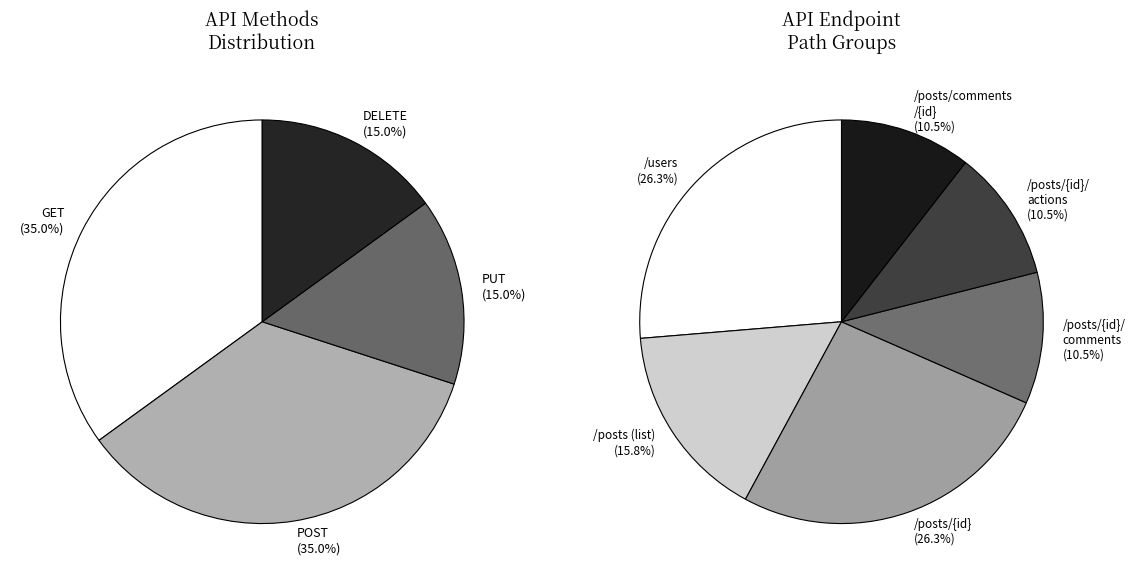

Does any single category account for the majority?

No